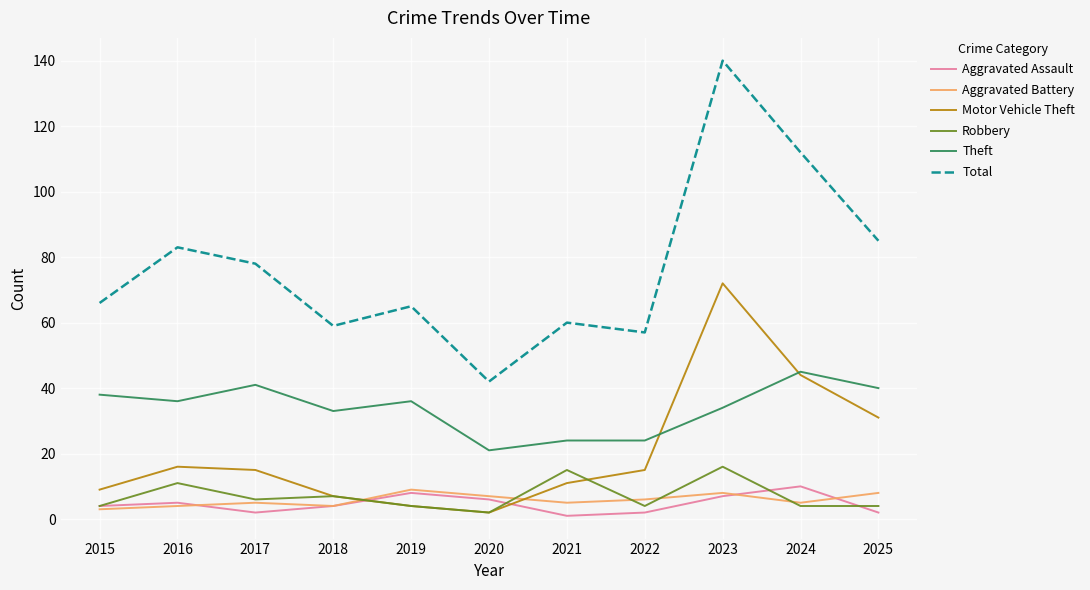

Is this an area chart (filled region under the line)?

No